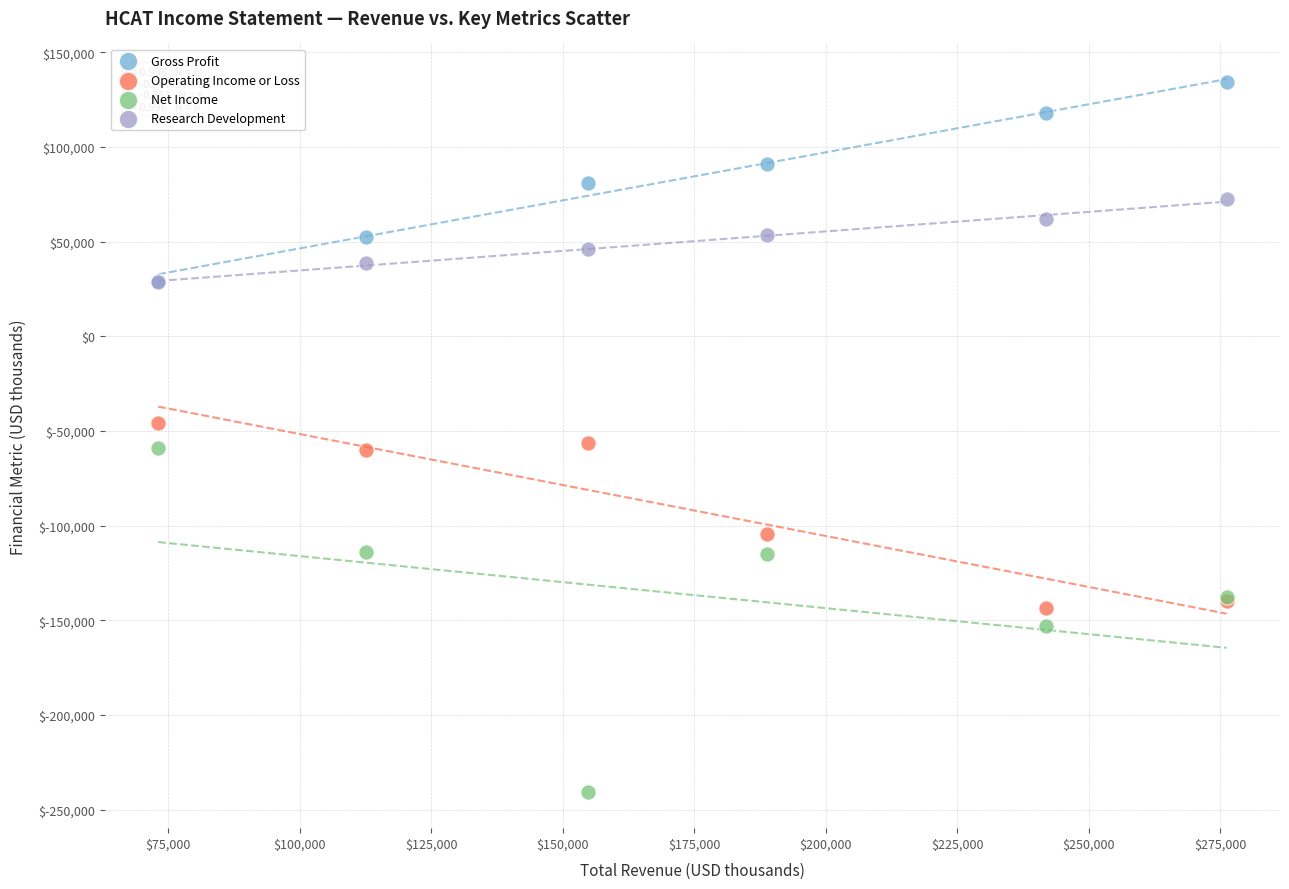

In the Operating Income or Loss series, what Y value is closest to -94600?

-104600